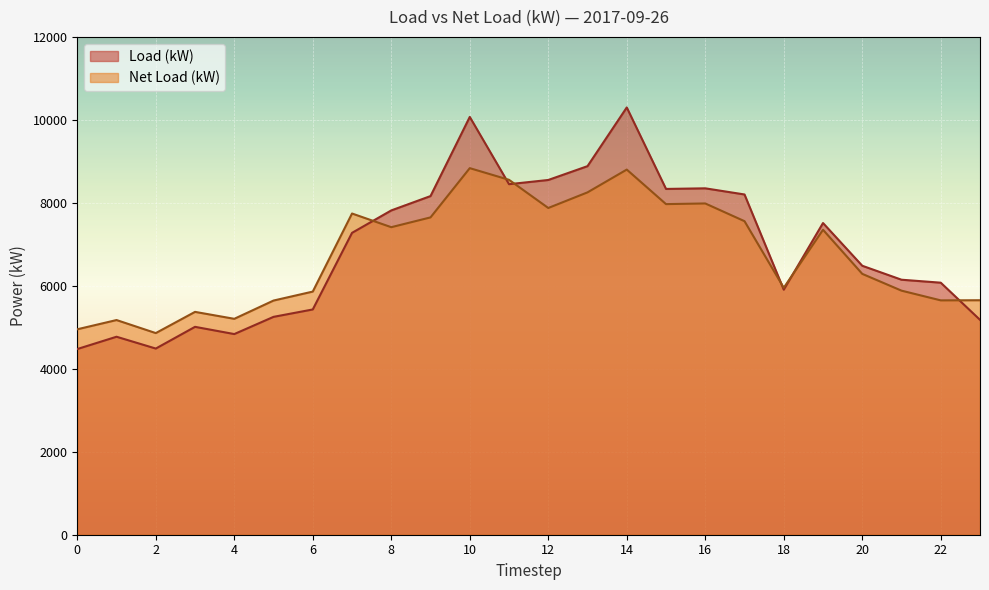

Between 0 and 11, which series saw the biggest shift?

Load (kW)